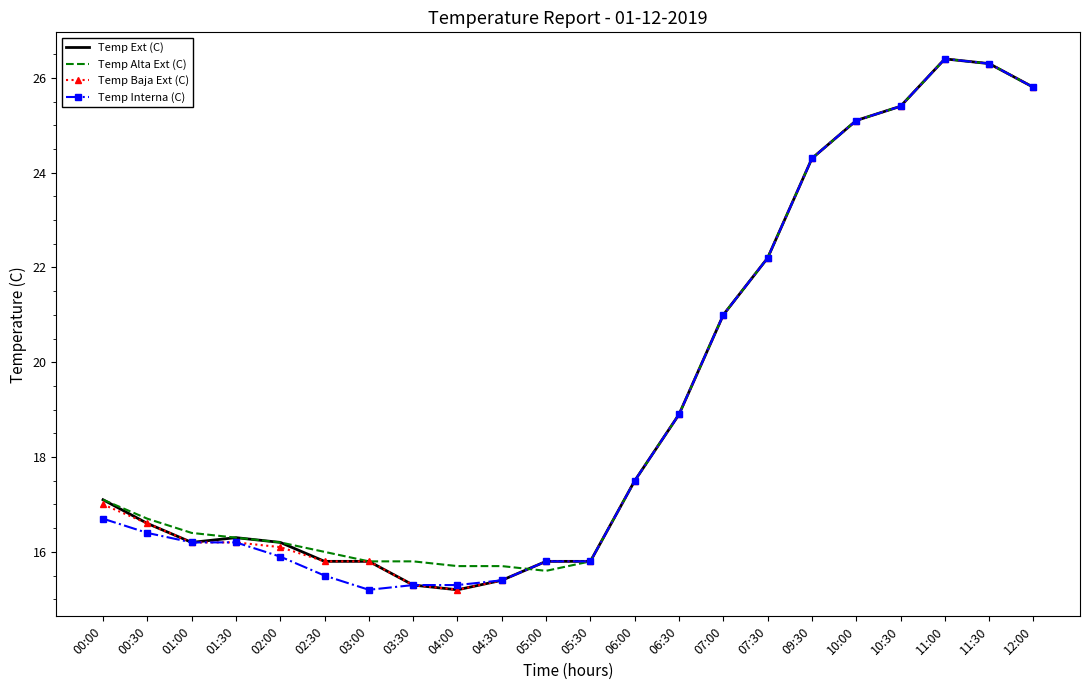

Is the value of Temp Alta Ext (C) at 06:00 greater than the value of Temp Baja Ext (C) at 07:30?

No